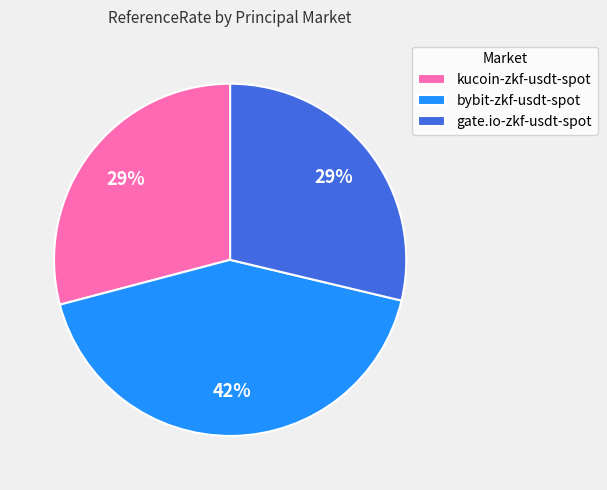

Which slice is the largest?

bybit-zkf-usdt-spot